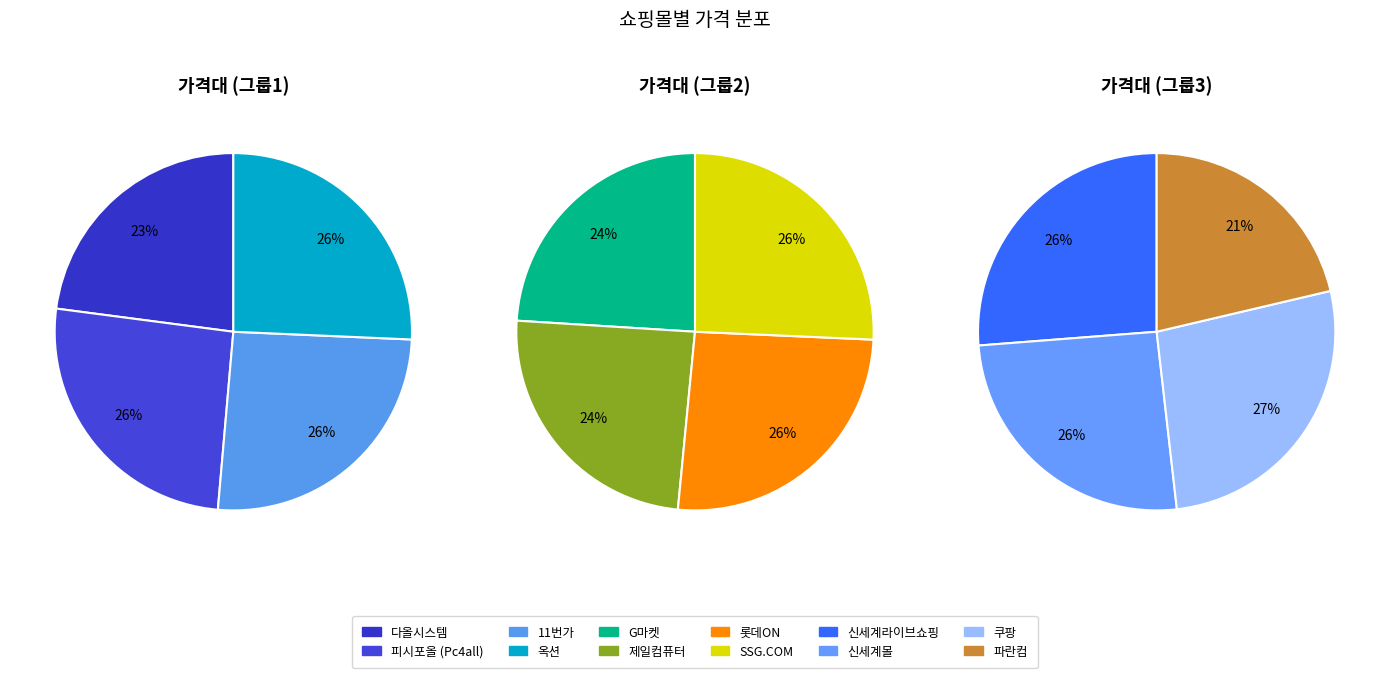

How many segments does this pie chart have?

12